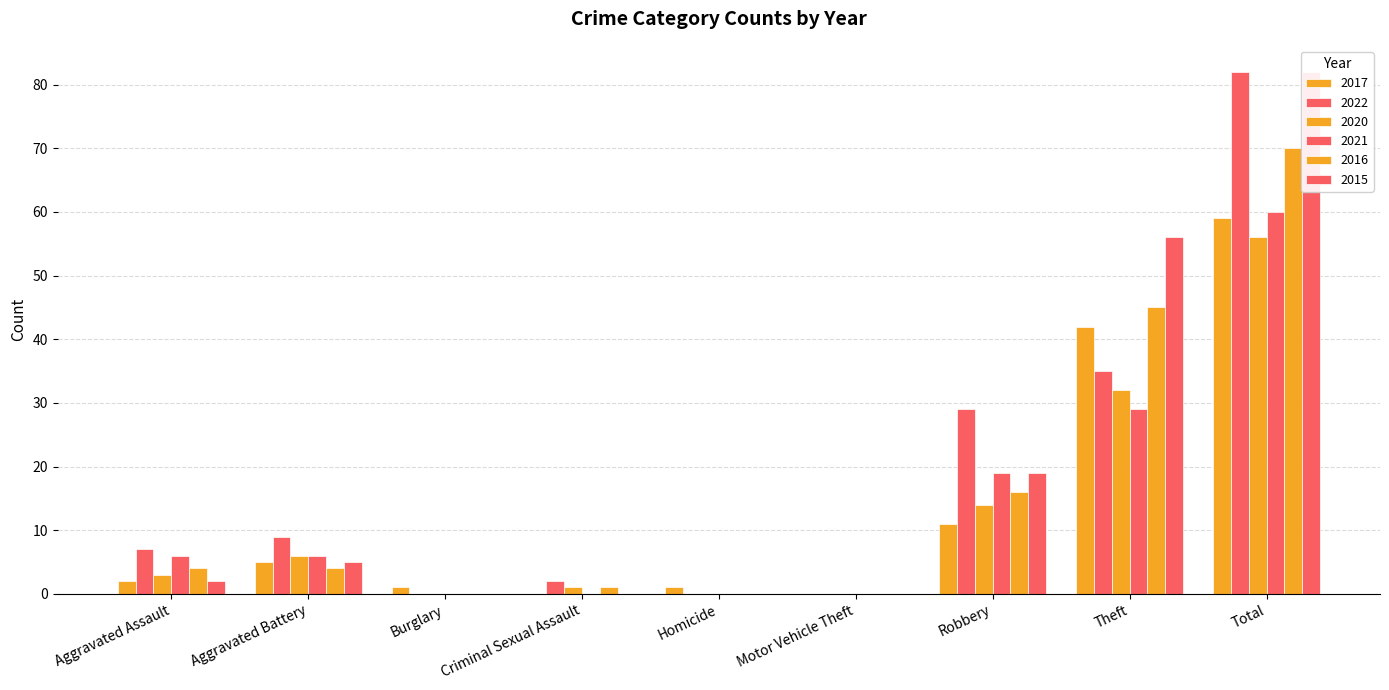

What is the total value across all series at Burglary?

1